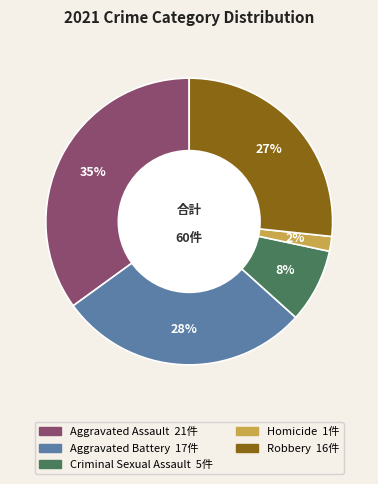

Does Aggravated Assault account for over 50% of the chart?

No